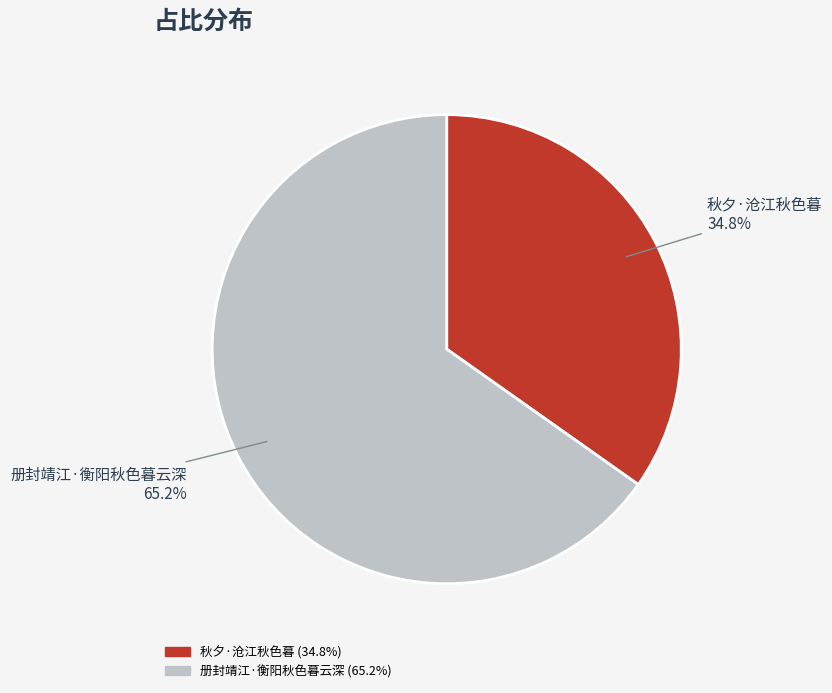

Count the number of slices in the pie.

2